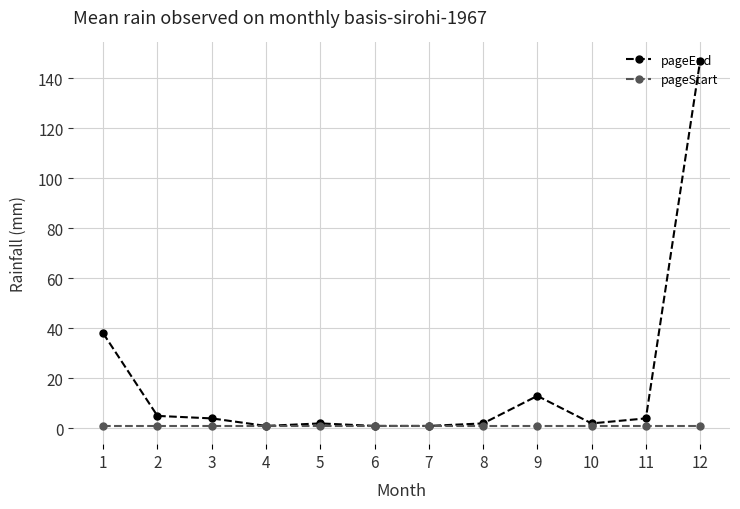

What is the highest value of the pageEnd series?

147